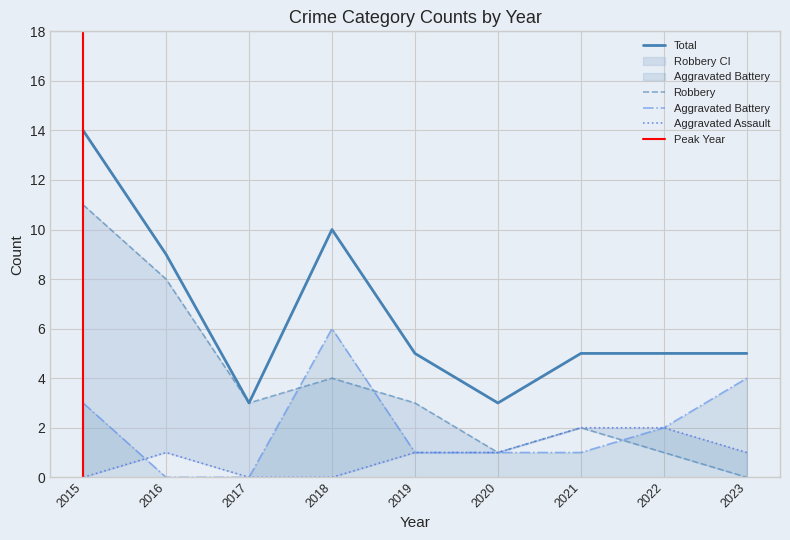

Is it true that Aggravated Battery equals 0 at 2017?

True